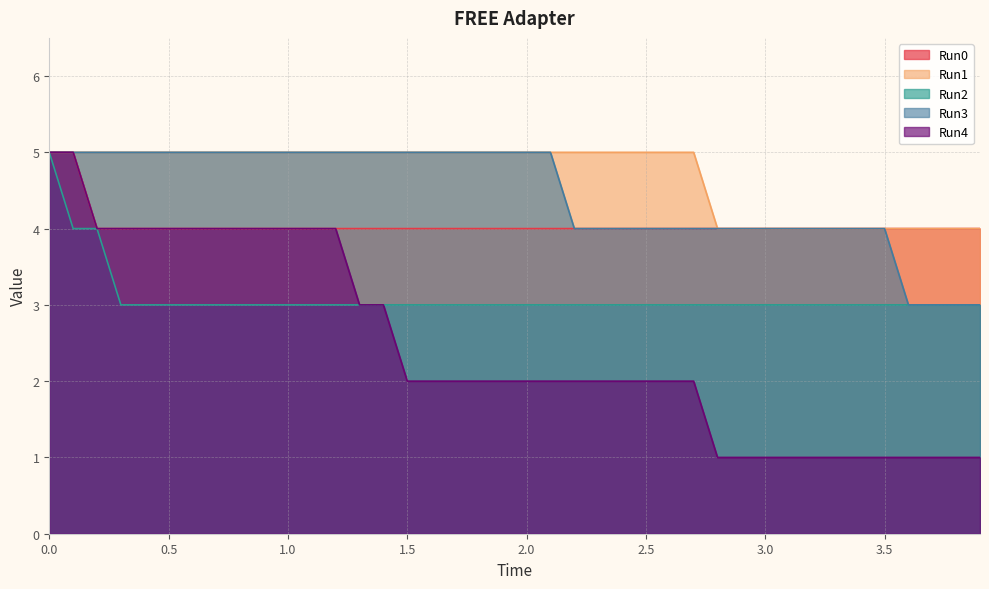

Which series has the widest spread of values?

Run4